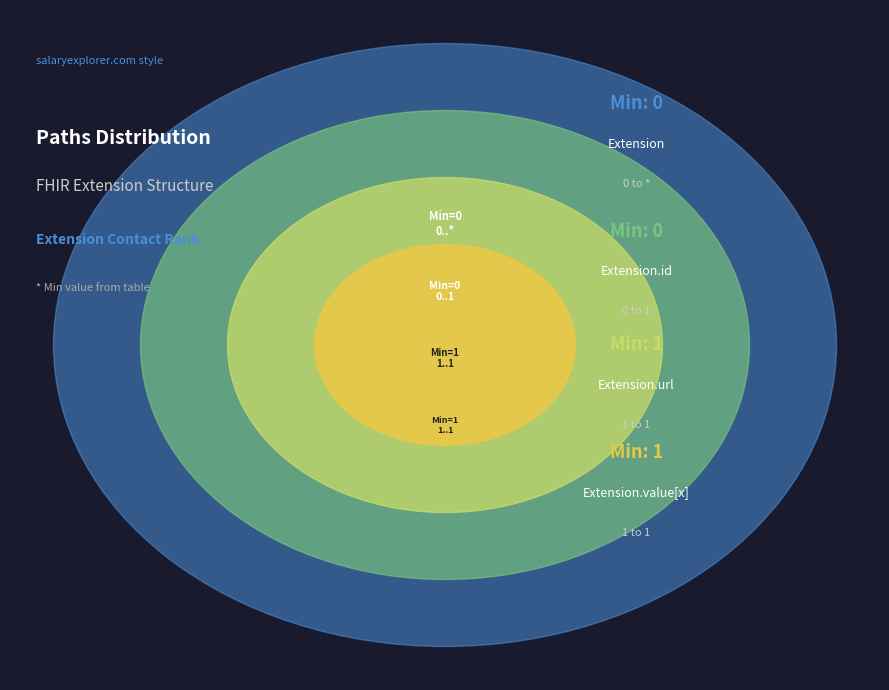

How many segments does this pie chart have?

4